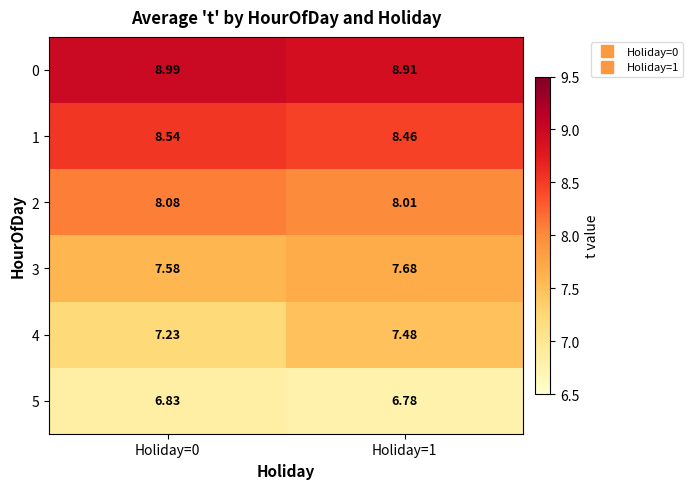

Is the value of 4 at Holiday=0 greater than the value of 5 at Holiday=1?

Yes